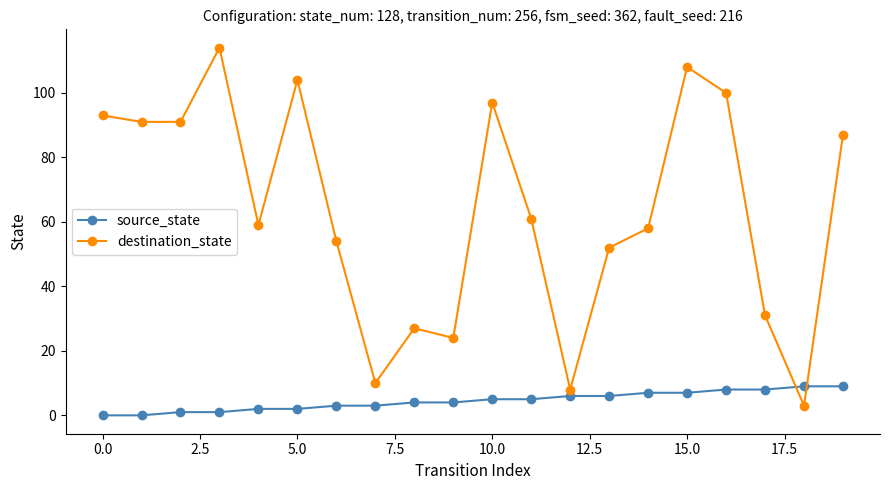

Which series ends up on top after the final intersection of source_state and destination_state?

destination_state